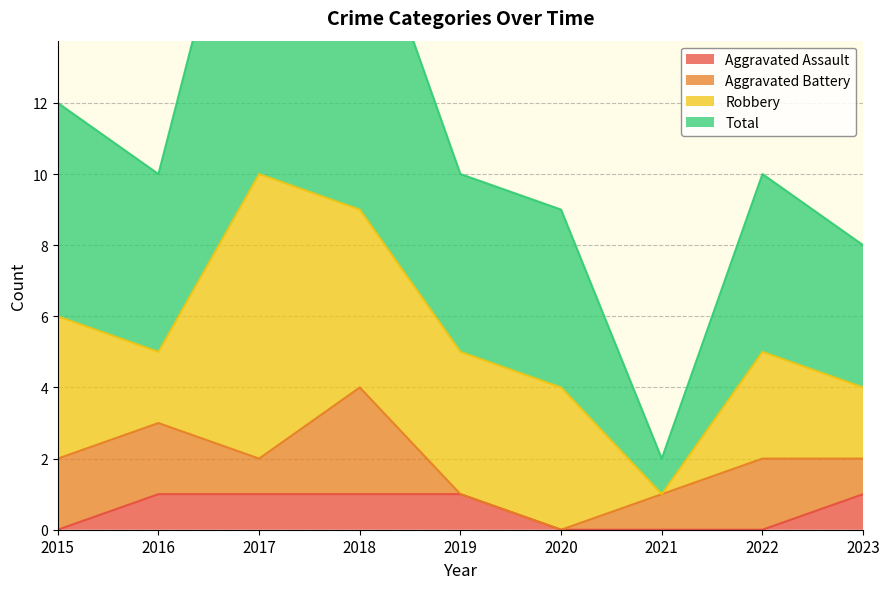

True or false: Aggravated Assault has a value of 0 at 2017.

False